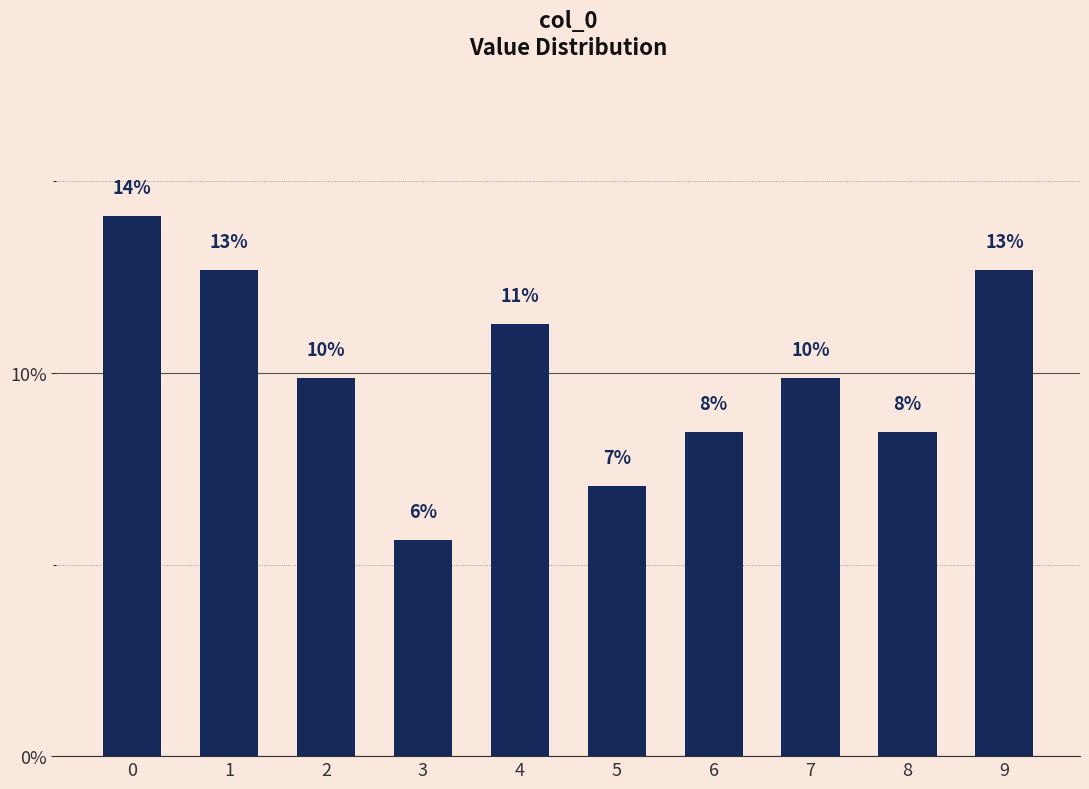

Reading left to right, extract all data points from this chart.

14.1	12.7	9.9	5.6	11.3	7.0	8.5	9.9	8.5	12.7